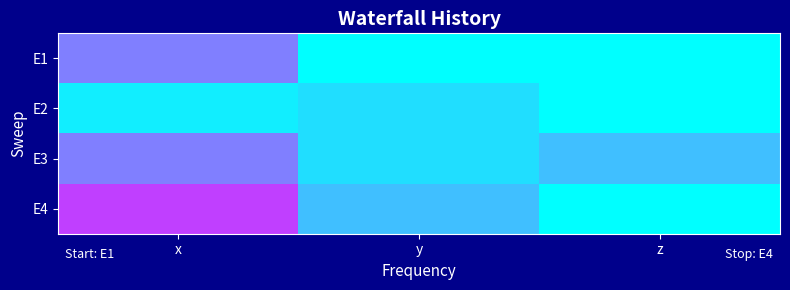

At how many categories does at least one series exceed 0?

3